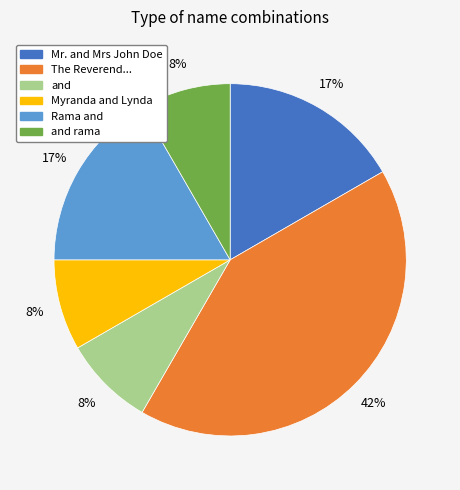

Between and and Rama and, which is larger?

Rama and